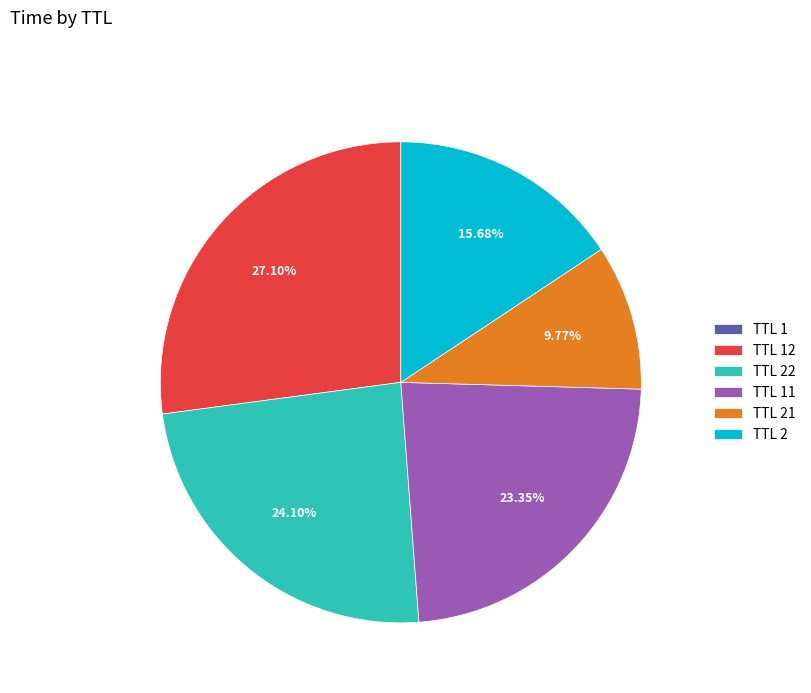

Is there any slice that represents more than half of the pie?

No